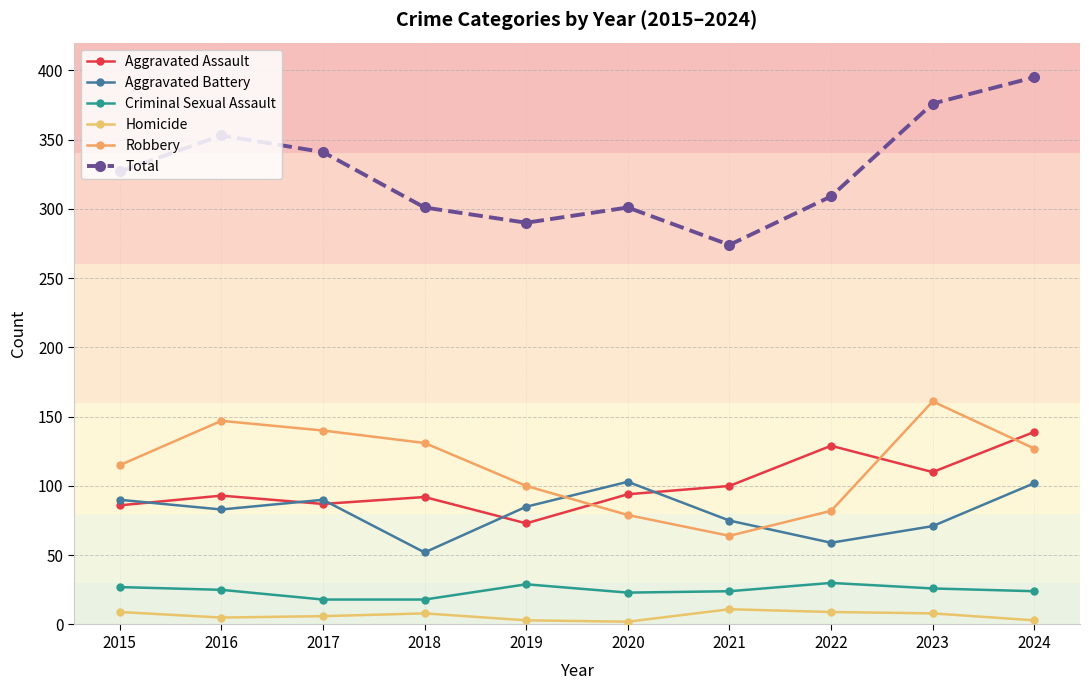

What are all the series names shown in the legend?

Aggravated Assault, Aggravated Battery, Criminal Sexual Assault, Homicide, Robbery, Total